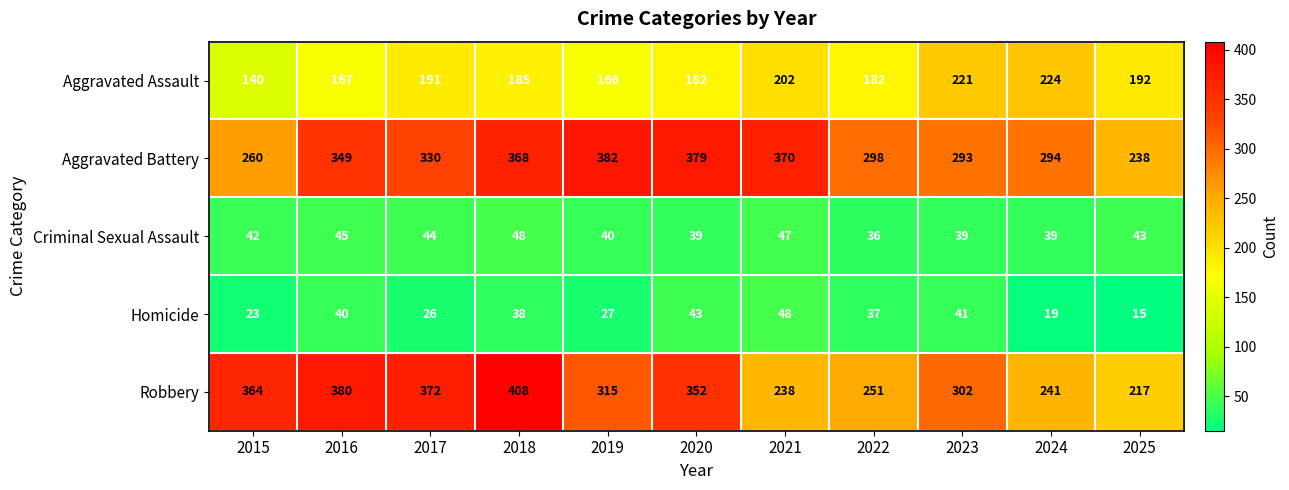

Read the Homicide value at 2017.

26